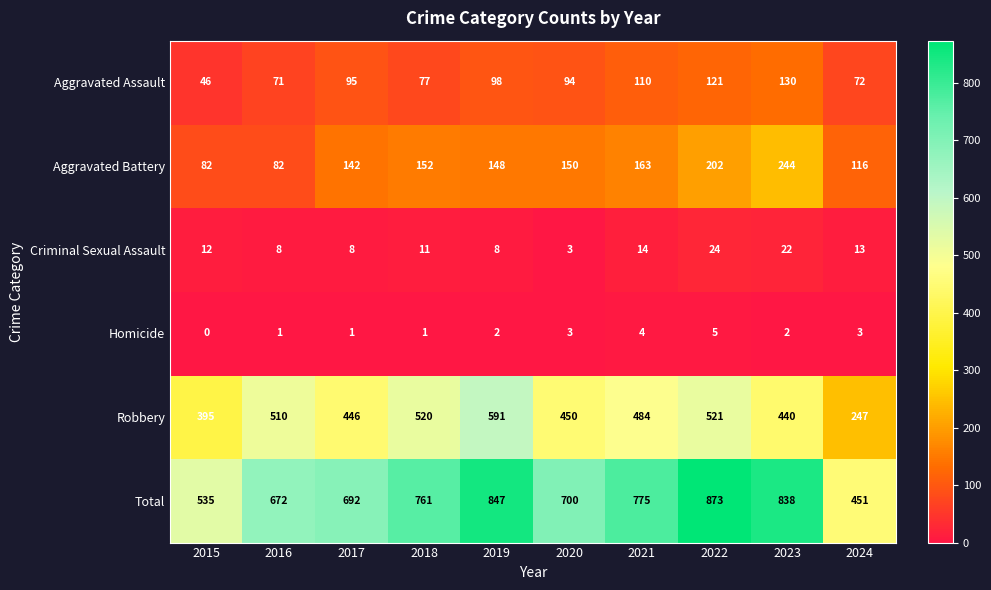

Between 2015 and 2018, which series saw the biggest shift?

Total